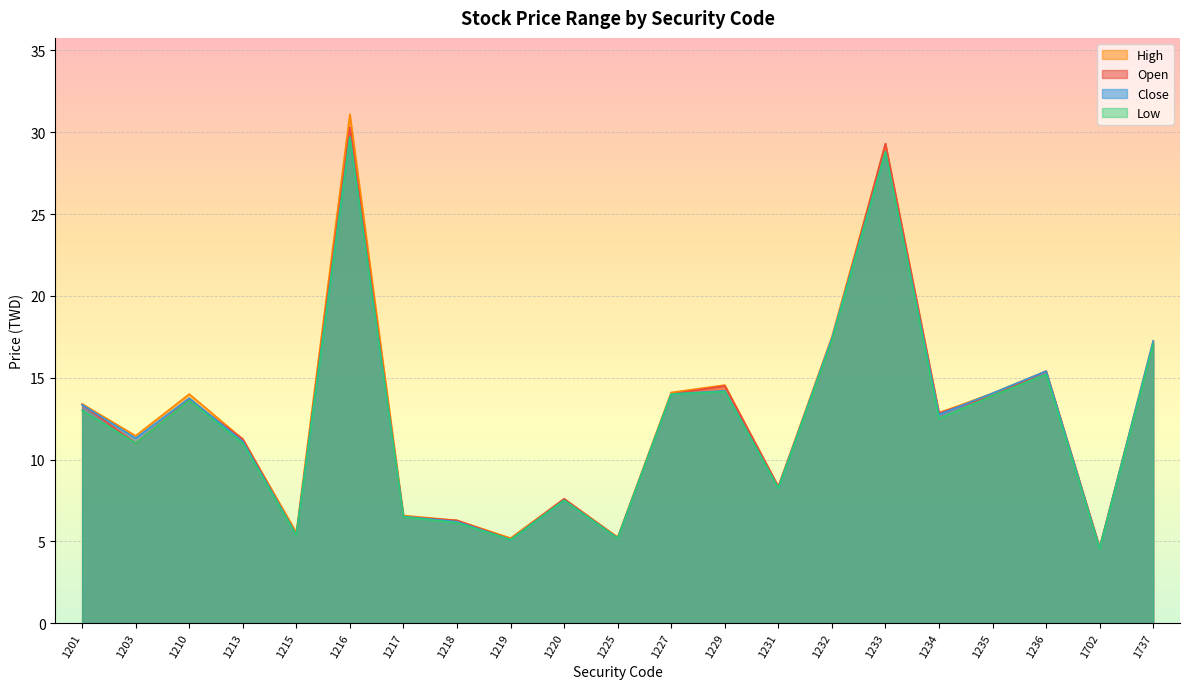

At which label does Low reach its peak?

1216